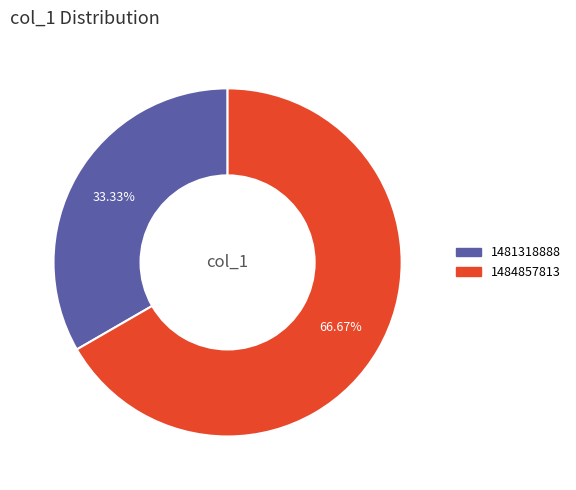

Is there a majority slice in this chart?

Yes